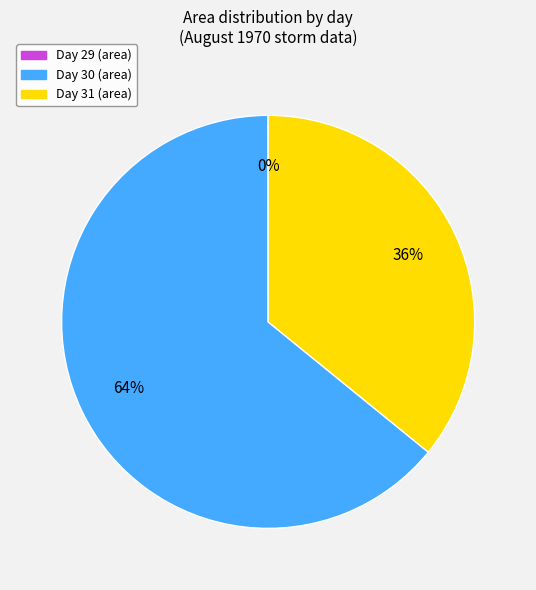

Is there a majority slice in this chart?

Yes